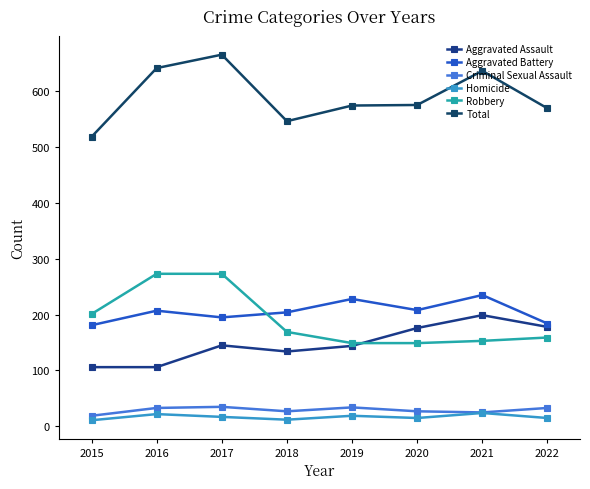

True or false: Criminal Sexual Assault and Homicide intersect in this chart.

False